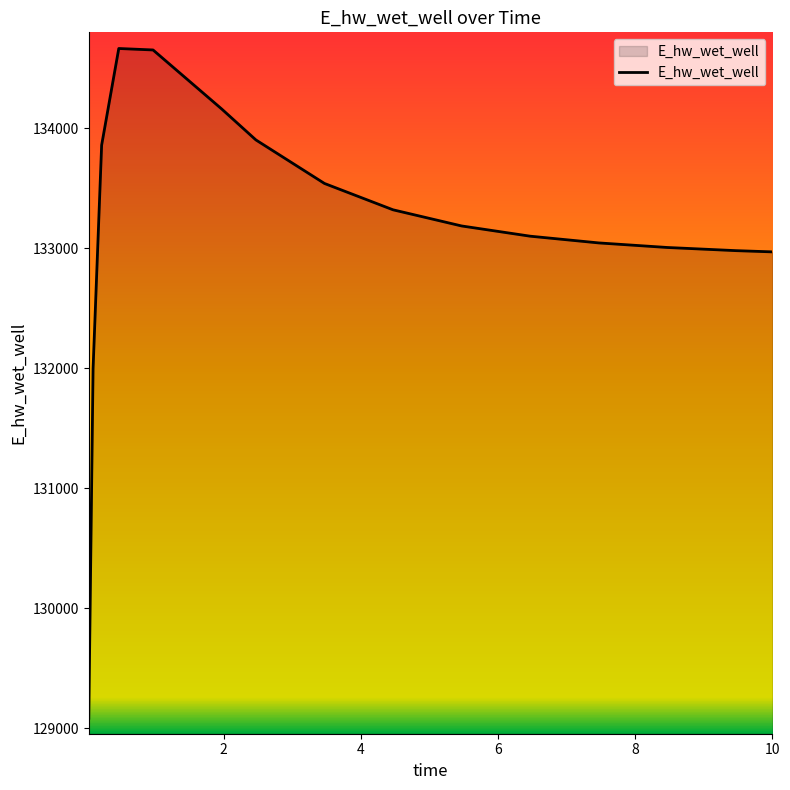

What is the smallest value displayed?

129084.4